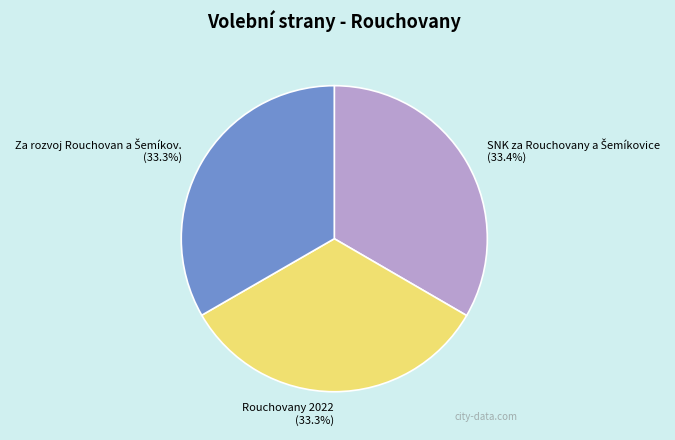

True or false: Rouchovany 2022 accounts for 33% of the total.

True